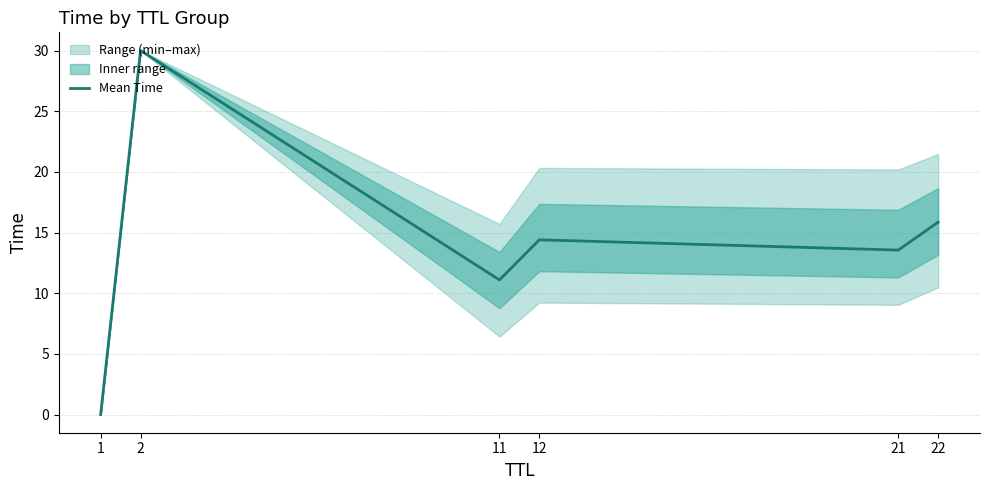

Reading right to left, transcribe all the data shown in this chart.

15.9	13.6	14.4	11.1	30.0	0.0